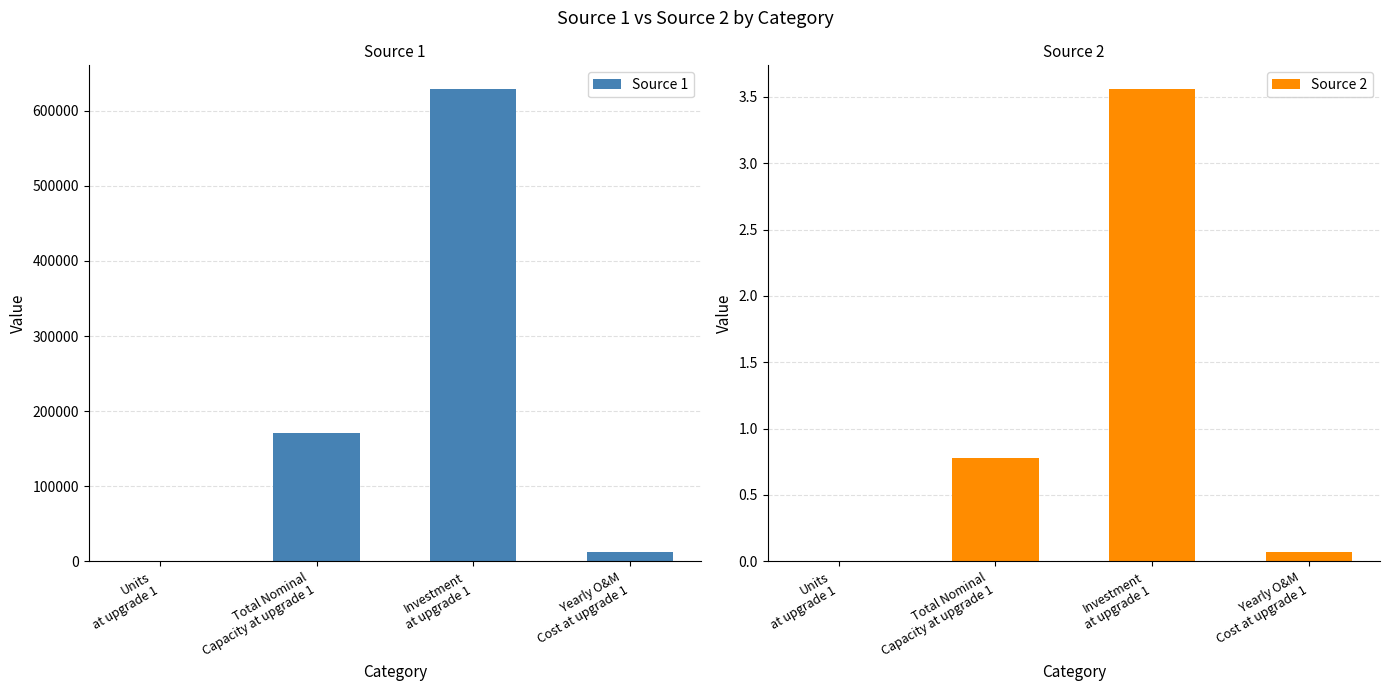

What is the difference between the maximum and minimum values in the Source 2 series?

3.6